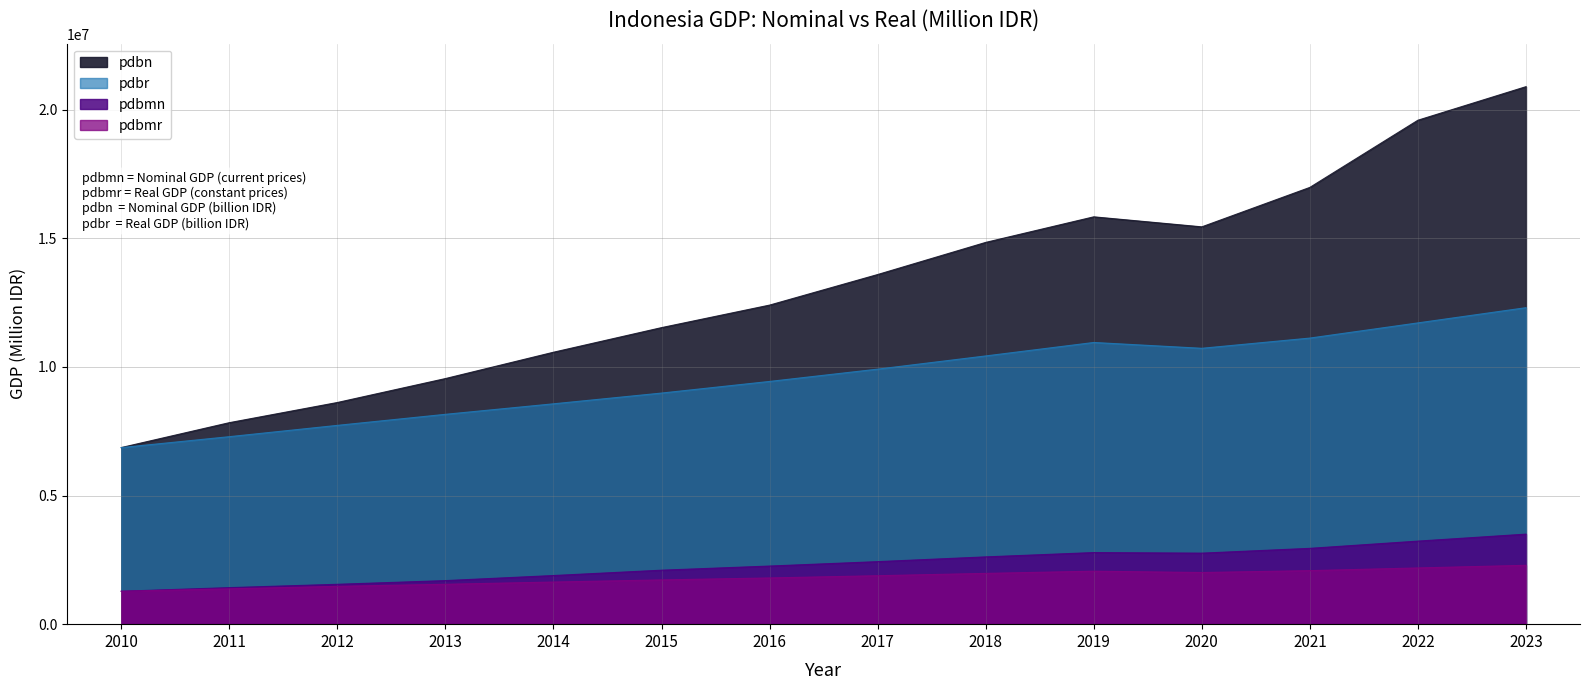

Which series has the widest spread of values?

pdbn